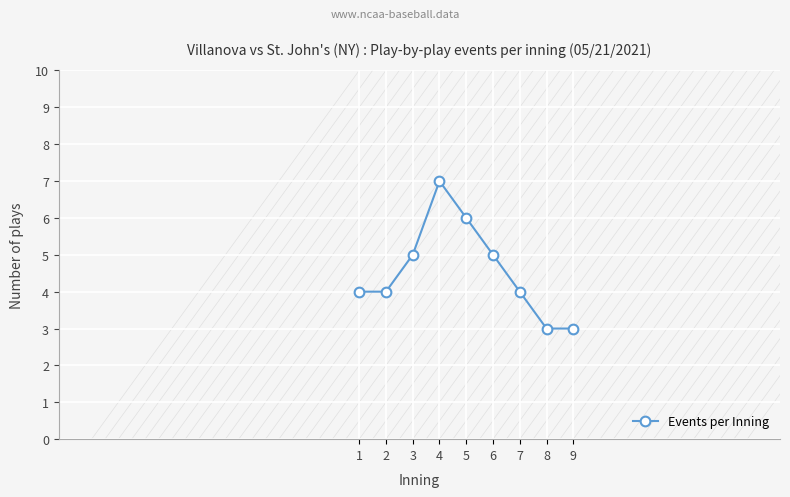

Which label corresponds to the largest value in the chart?

4